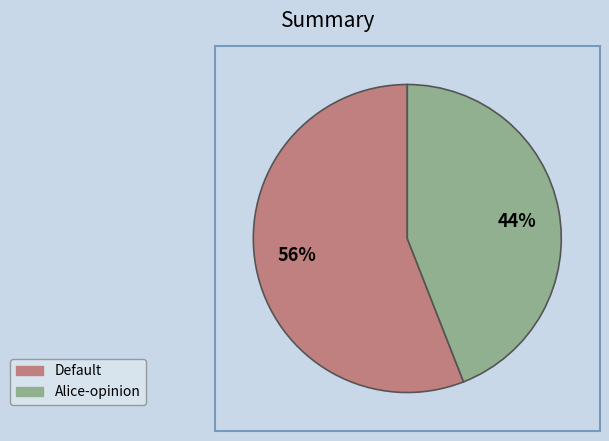

Which category has the biggest portion of the pie?

56%